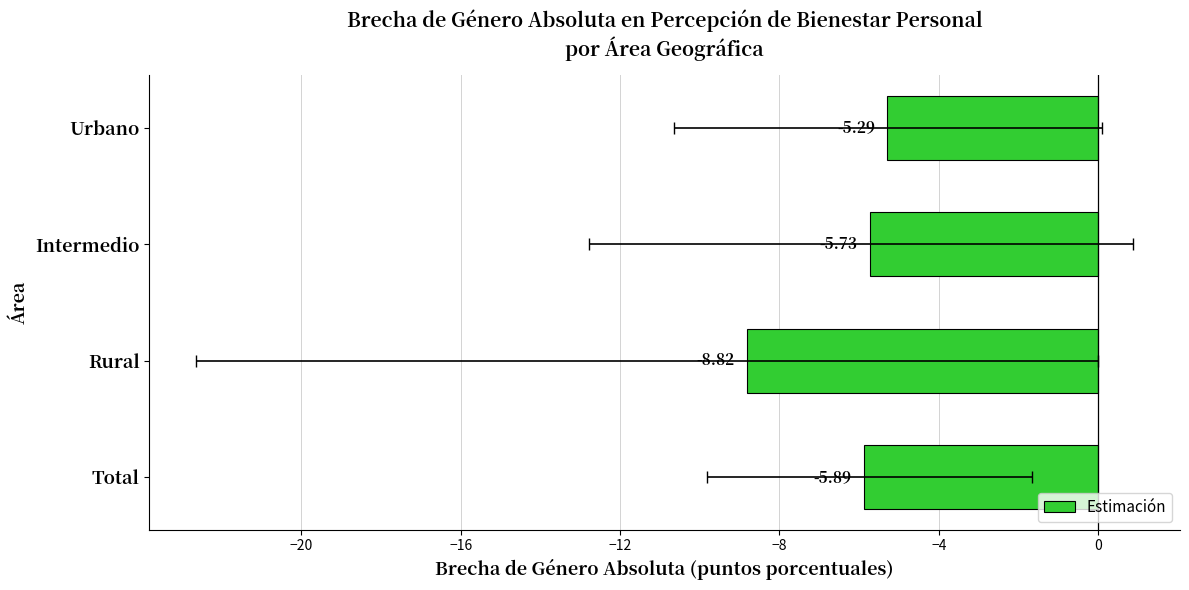

What is the value of the 2nd bar from the left?

-5.7